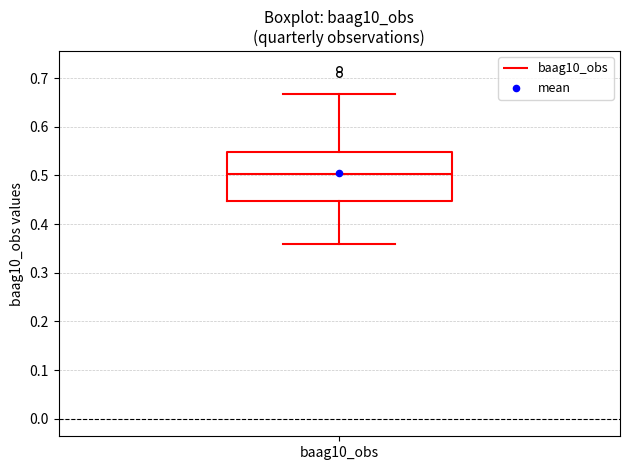

Where is the upper edge of the box for baag10_obs on the y-axis? The values are not printed on the chart, so give them approximately, as read against the axis.

0.55